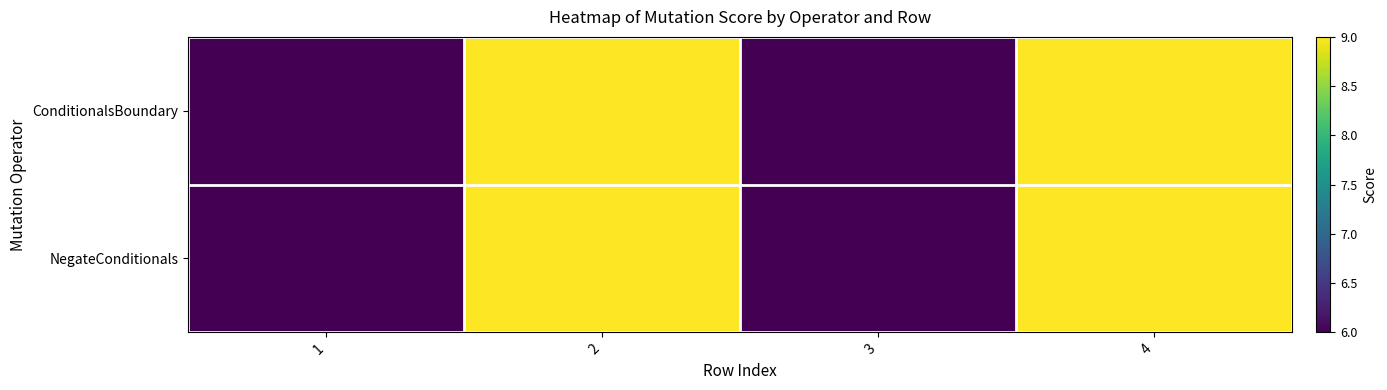

Reading right to left, transcribe all the data shown in this chart.

ConditionalsBoundary: 4=9	3=6	2=9	1=6
NegateConditionals: 4=9	3=6	2=9	1=6